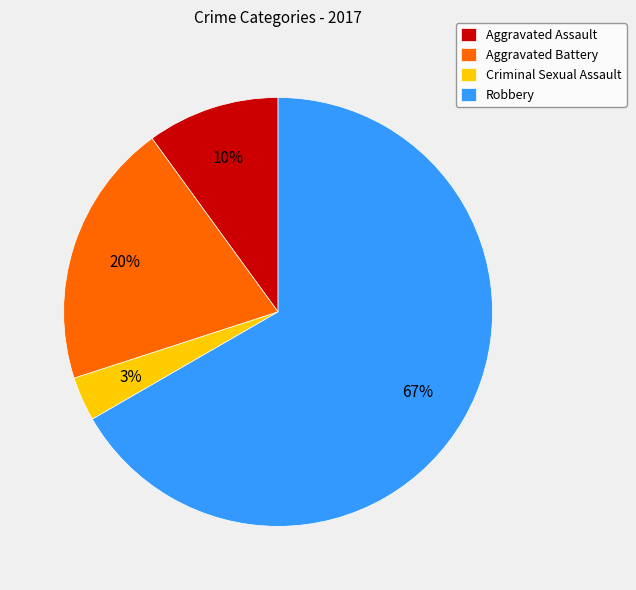

Does any single category account for the majority?

Yes